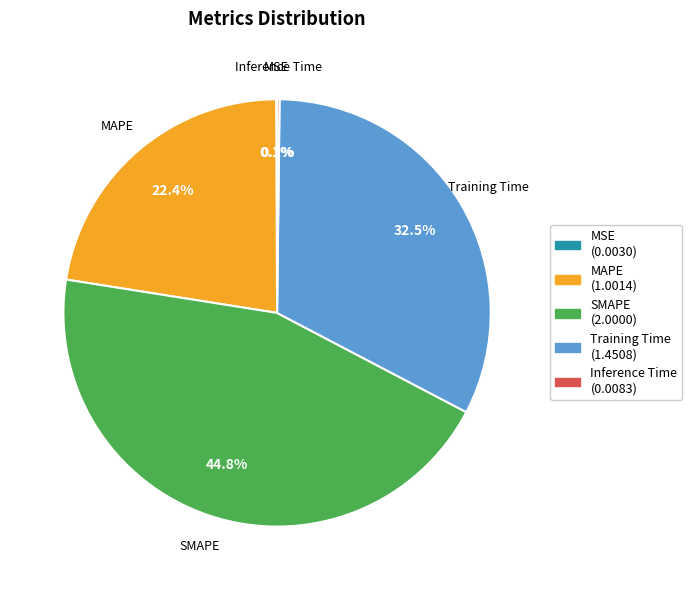

Is the sum of Training Time (1.4508) and SMAPE (2.0000) greater than half?

Yes